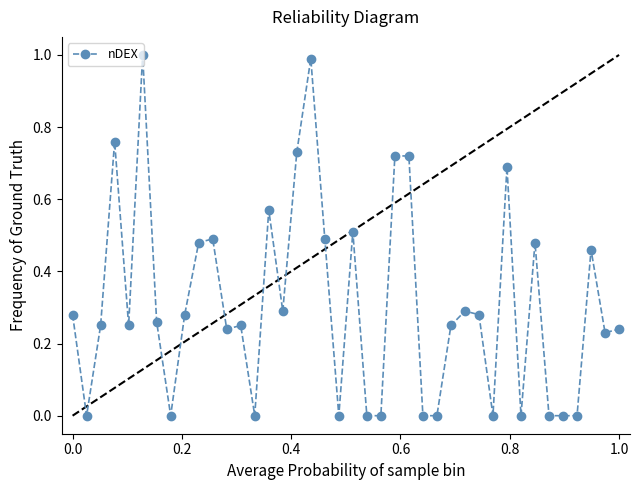

What is the difference between the maximum and second lowest values?

1.0